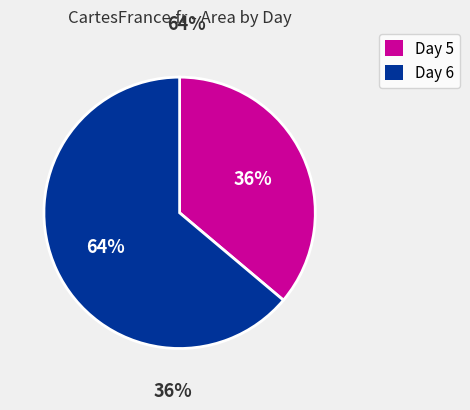

Is there any slice that represents more than half of the pie?

Yes